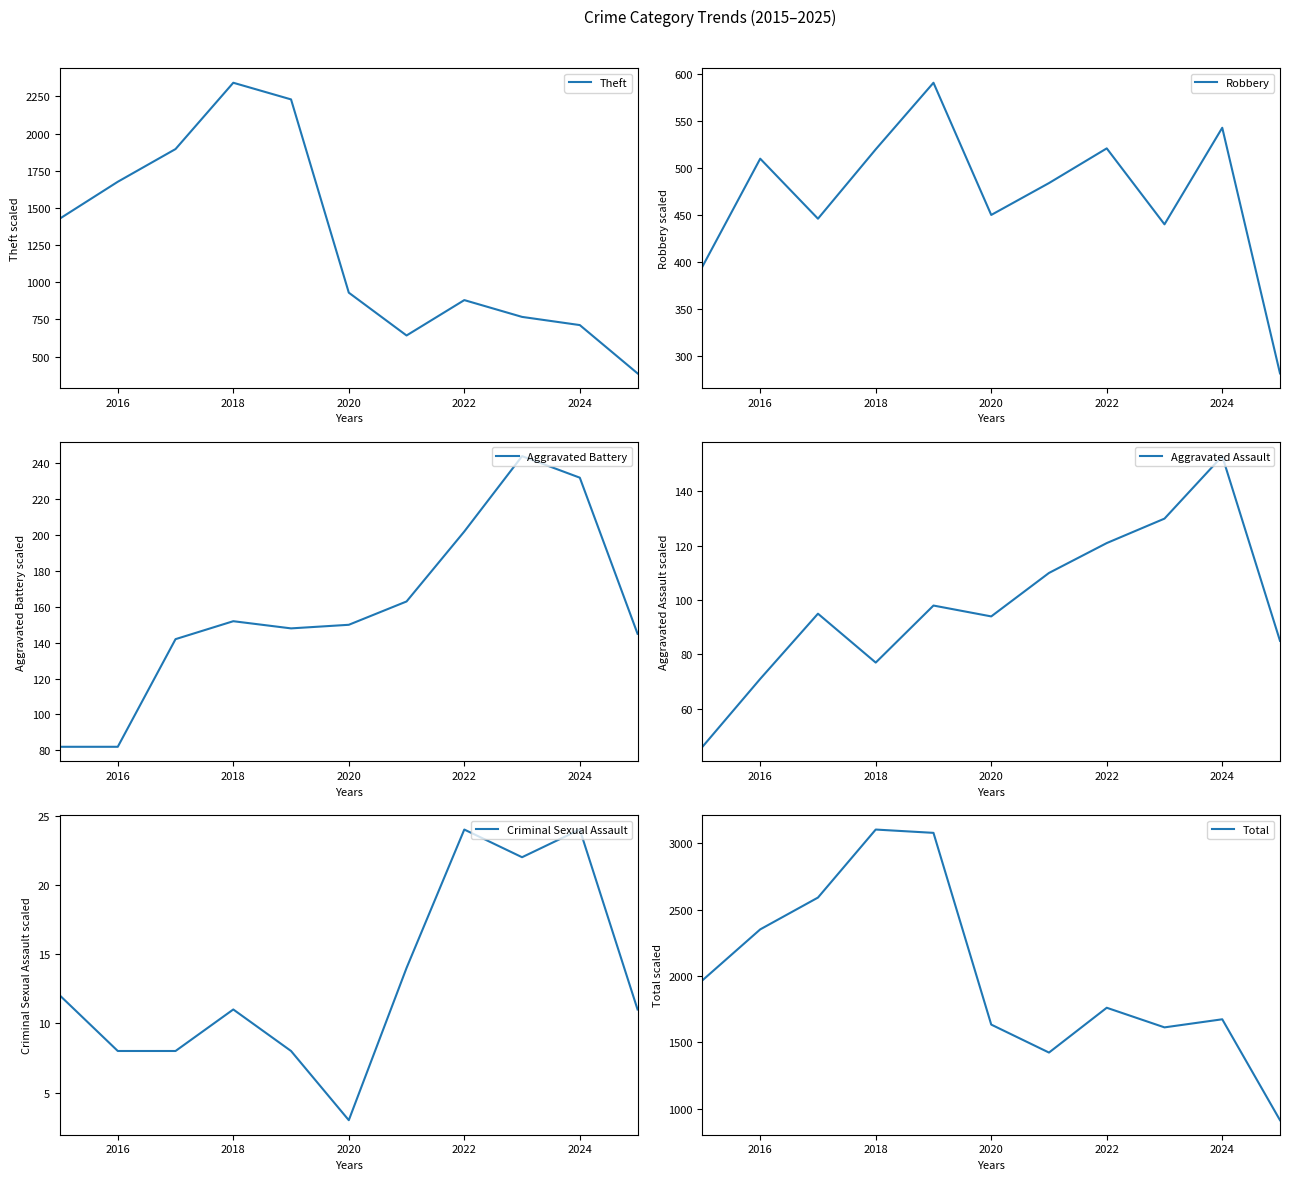

Rank the series by their maximum value, from lowest to highest.

Criminal Sexual Assault, Aggravated Assault, Aggravated Battery, Robbery, Theft, Total